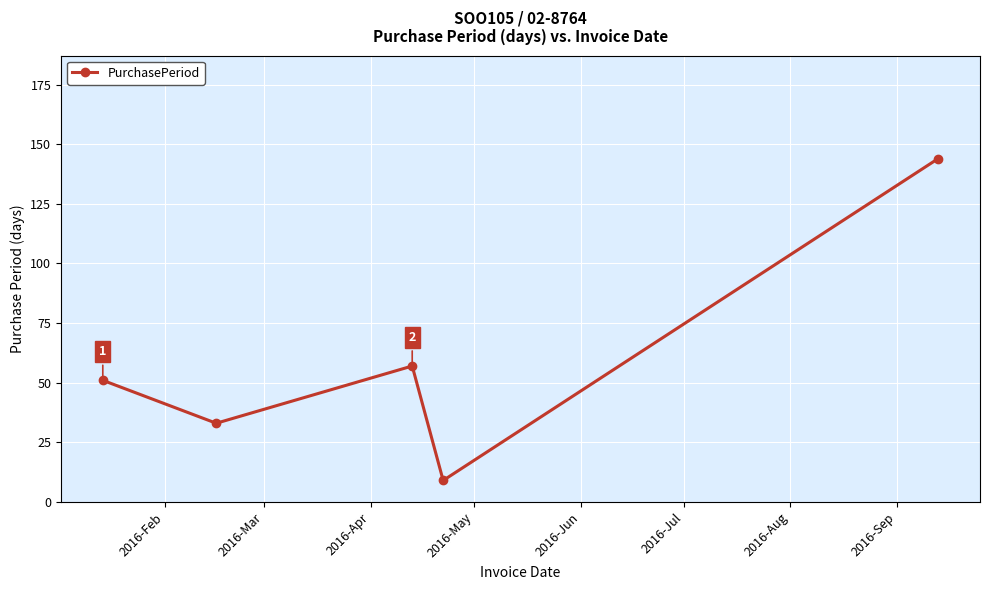

How many interior local peaks (higher than both neighbors) does the data have?

1